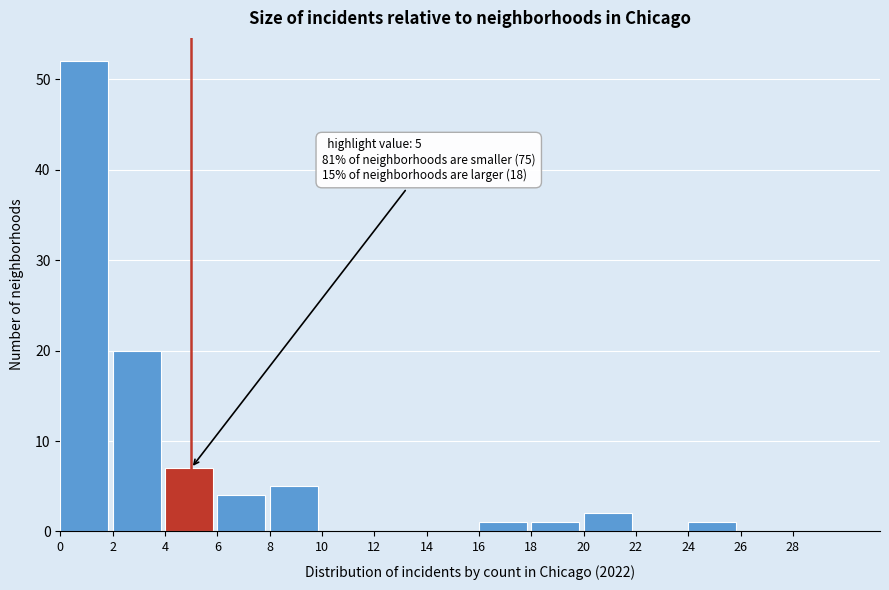

Which range on the x-axis has the tallest bar?

0 to 2